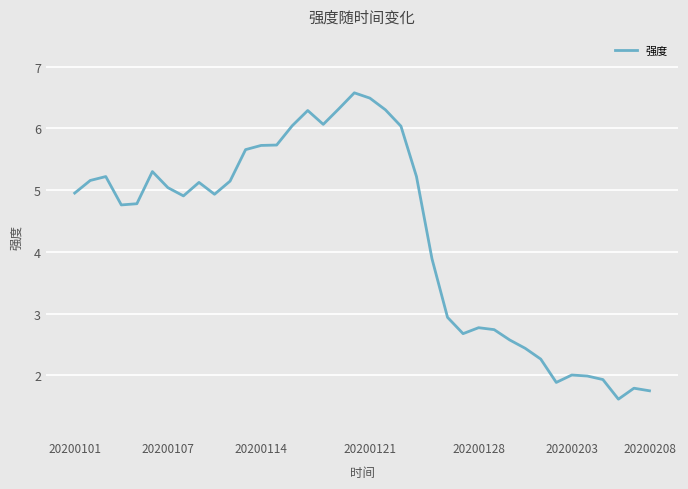

What is the minimum value shown in the chart?

1.6